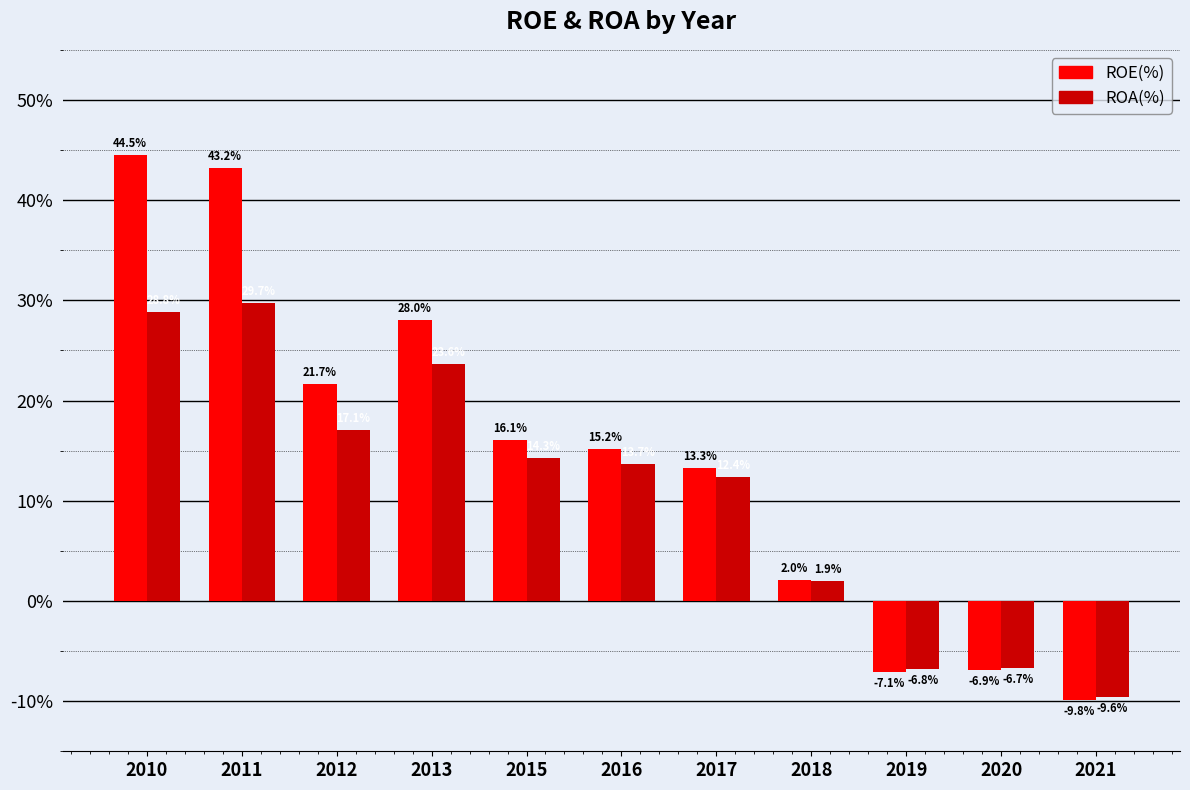

What is the difference between the maximum and minimum values in the ROE(%) series?

54.3